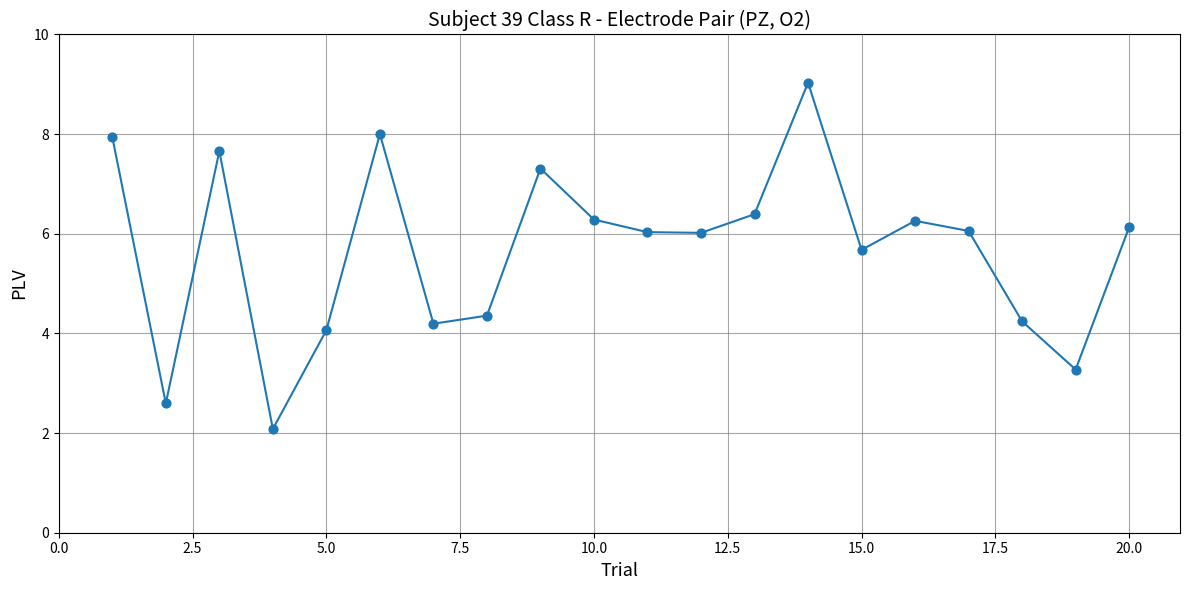

What is the range of X values (max minus min)?

19.0